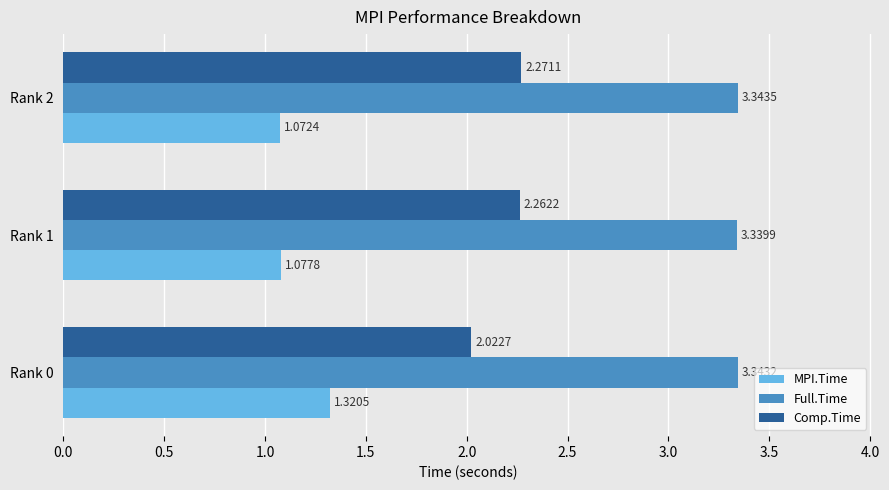

Rank the categories by Full.Time value from lowest to highest.

Rank 1, Rank 0, Rank 2